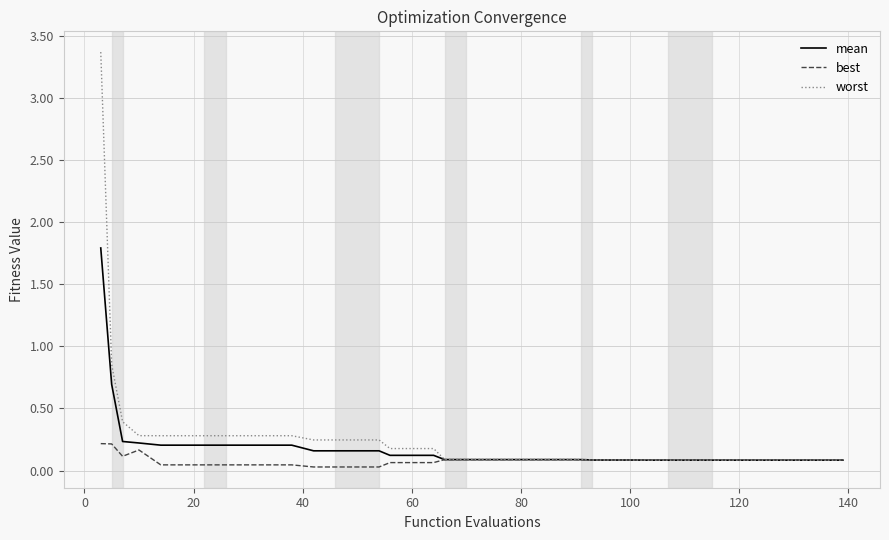

Rank the series by their maximum value, from highest to lowest.

worst, mean, best